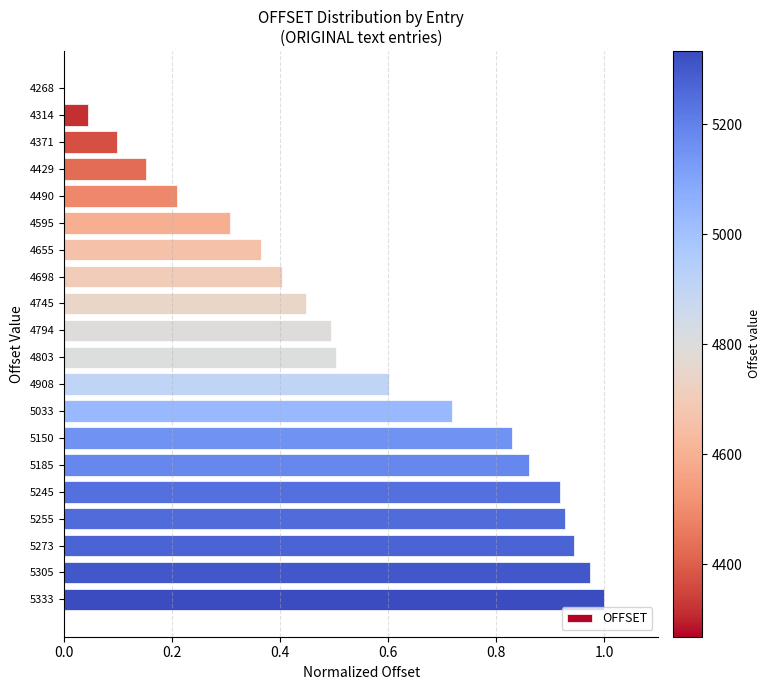

Between 5185 and 4745, which is larger?

5185